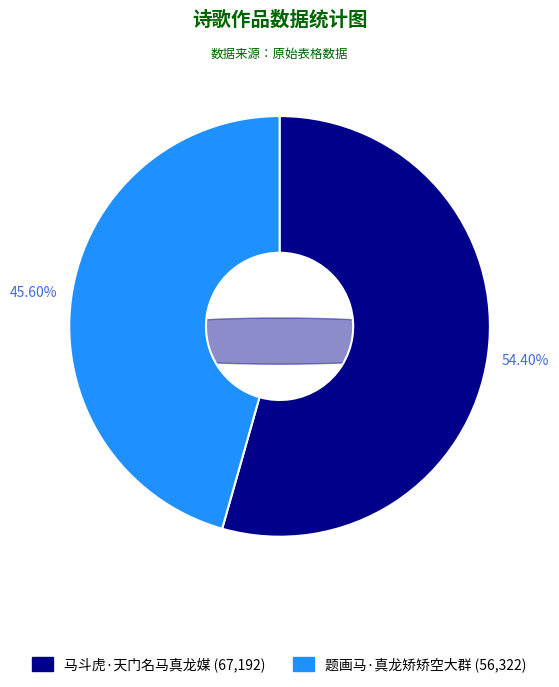

Combined, what portion of the pie is 马斗虎·天门名马真龙媒 and 题画马·真龙矫矫空大群?

100.0%